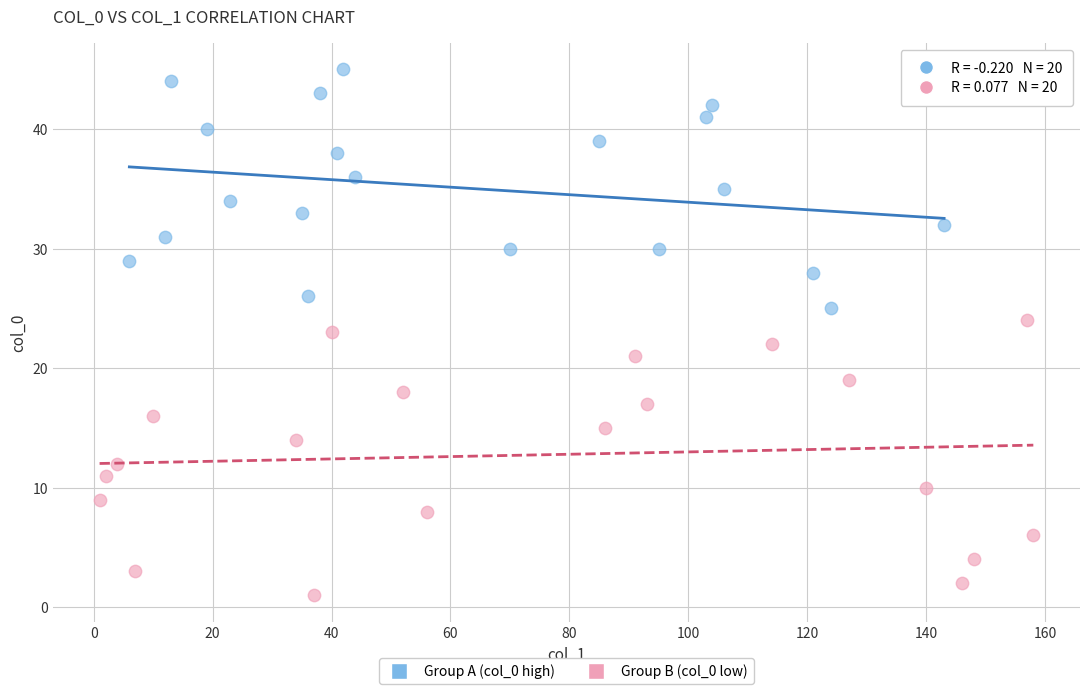

Which series reaches the minimum Y coordinate?

Group B (col_0 low)